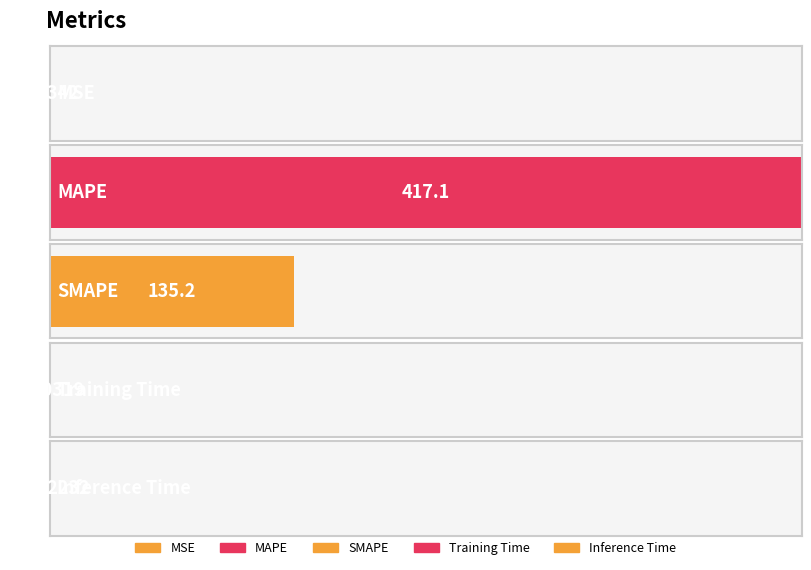

What is the difference between the second highest and minimum values?

135.2